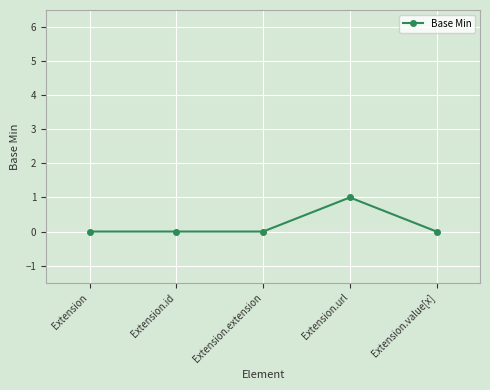

True or false: the data has more than 2 interior local peaks.

False